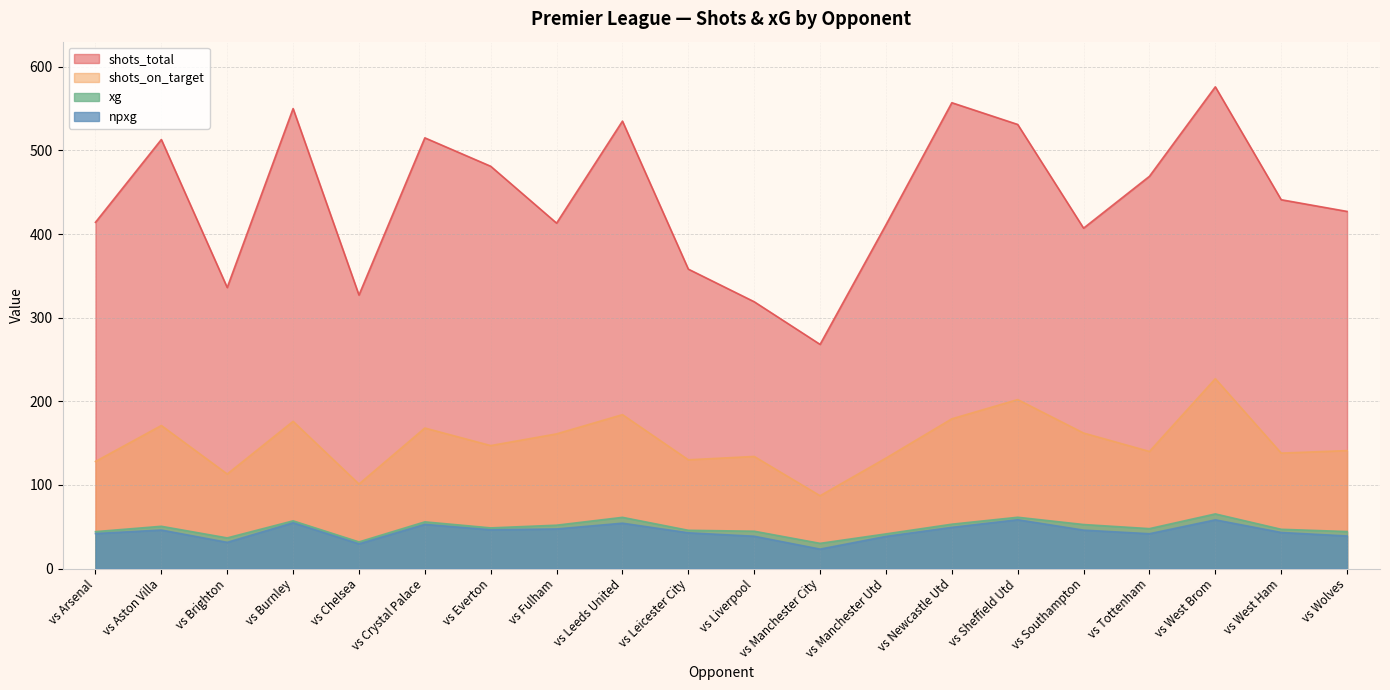

Which series has the widest spread of values?

shots_total